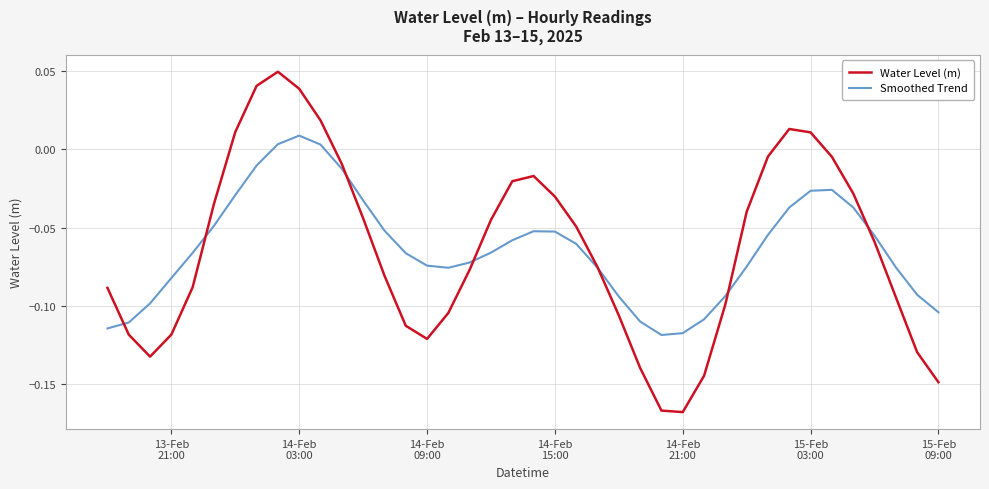

In Smoothed Trend, how many points are lower than both neighbors (excluding endpoints)?

2